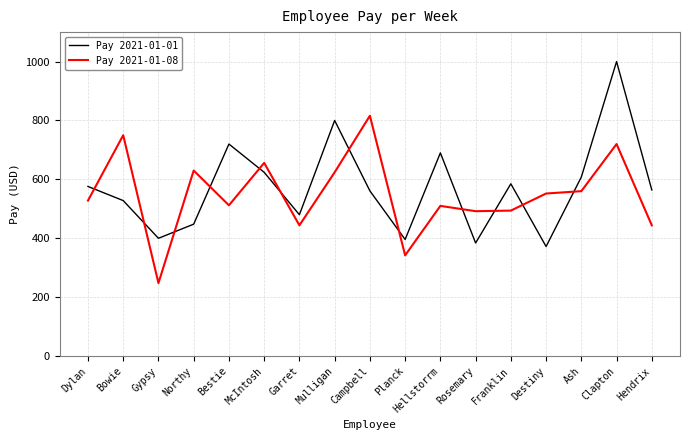

What is the spread (max minus min) of values at Bestie?

208